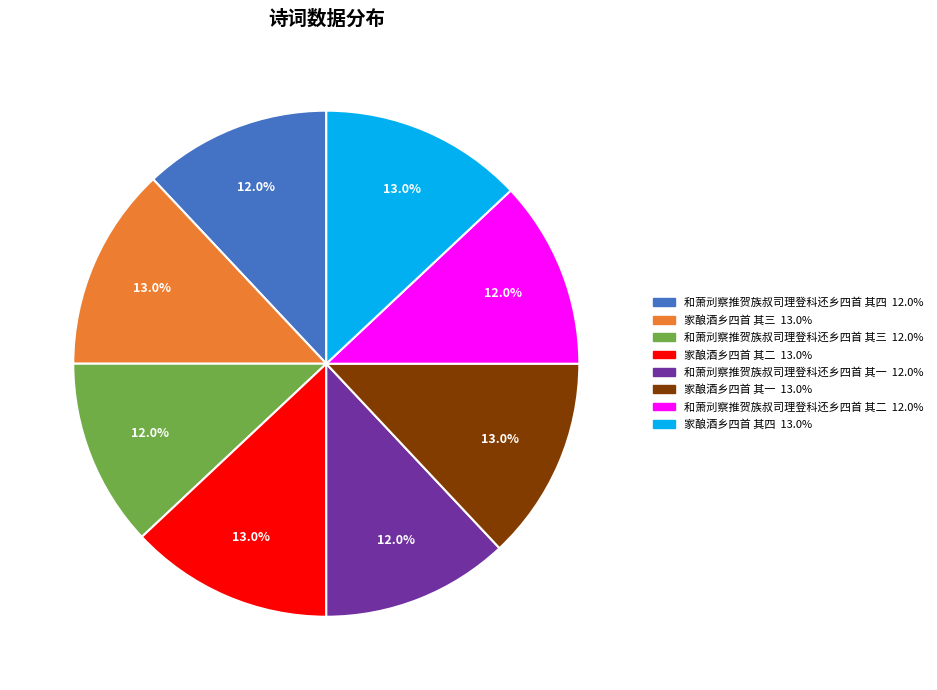

To the nearest percent, what is the average slice percentage?

12%